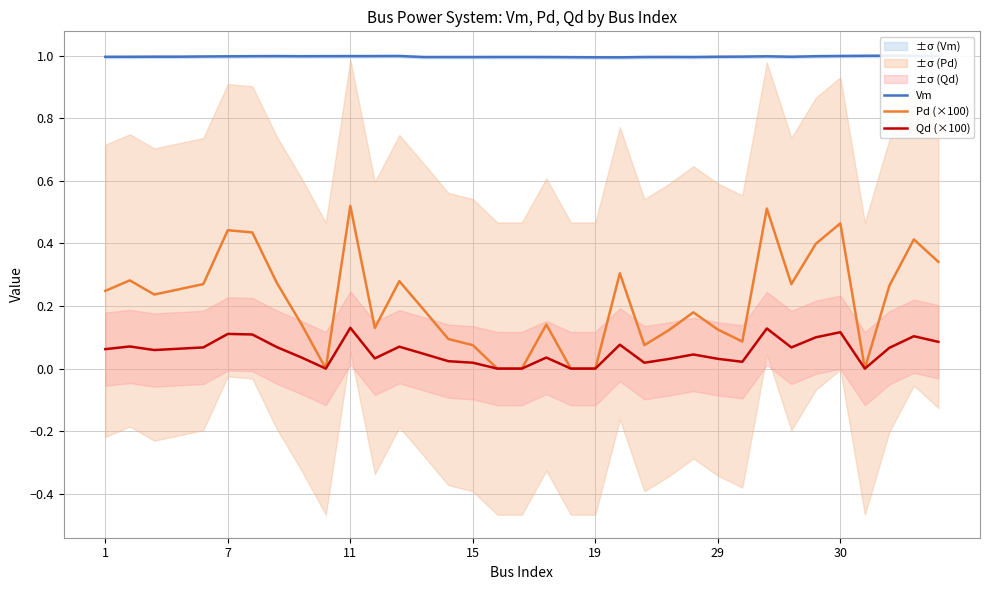

The Qd (×100) series shows 0.0 at 30. True or false?

False